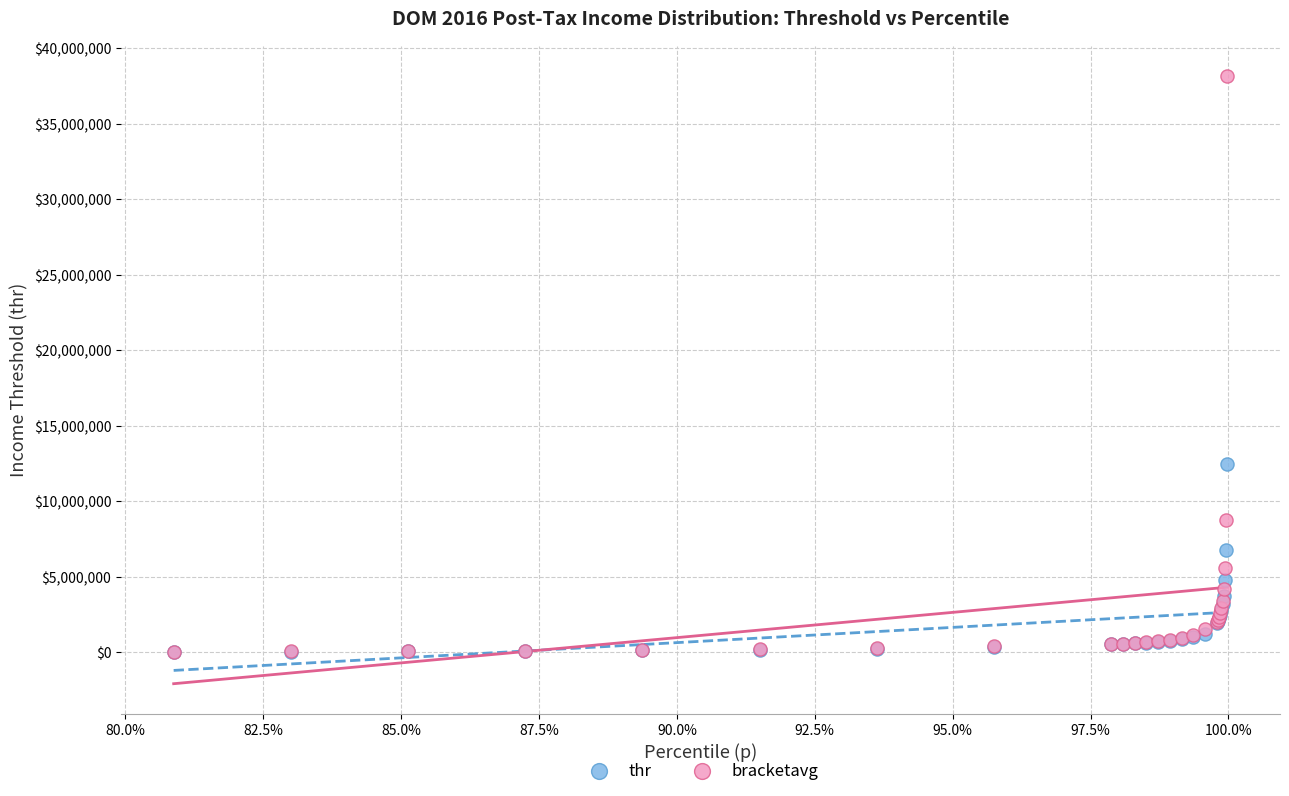

Across all series, what Y value is closest to 19098474?

12503520.1